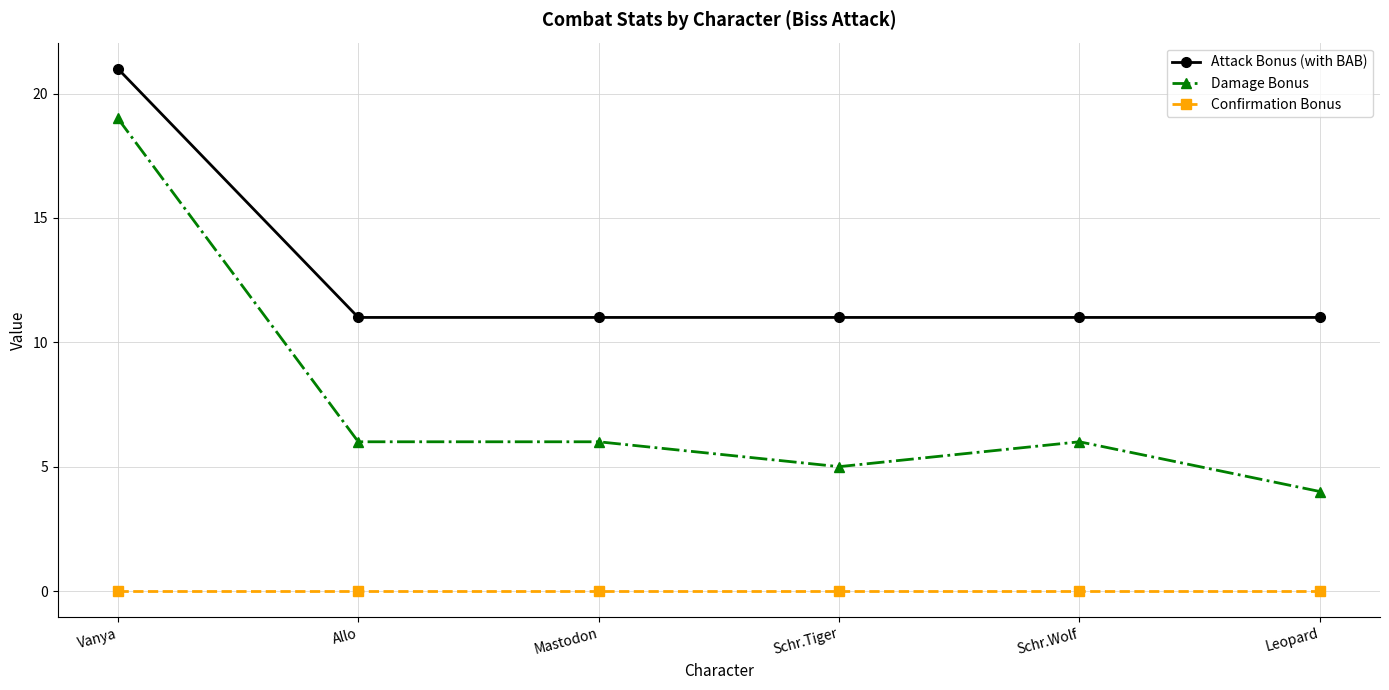

True or false: Attack Bonus (with BAB) and Confirmation Bonus intersect in this chart.

False